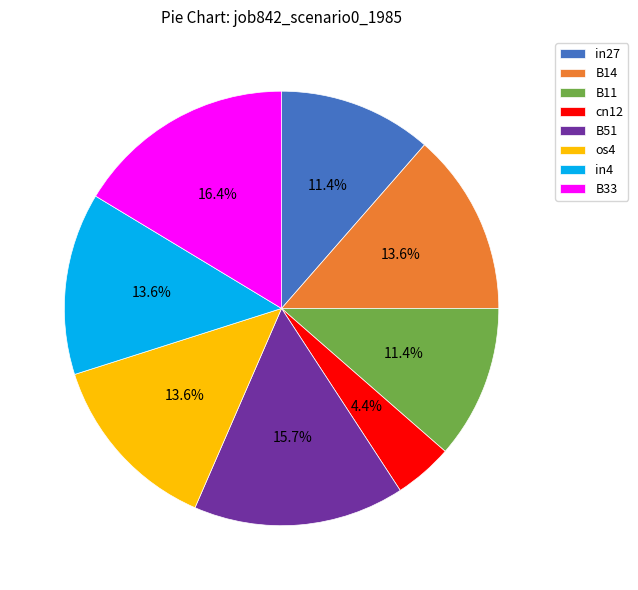

To the nearest percent, what percentage of the pie is in27?

11%